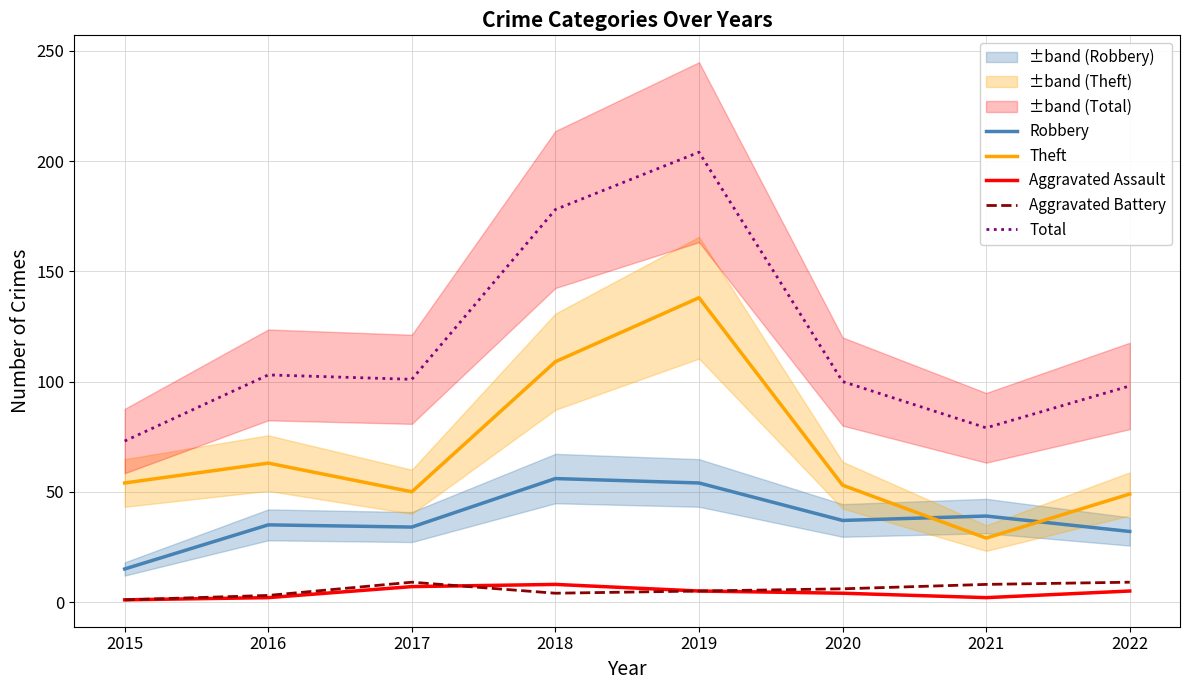

How many interior local peaks does the Aggravated Battery series have?

1